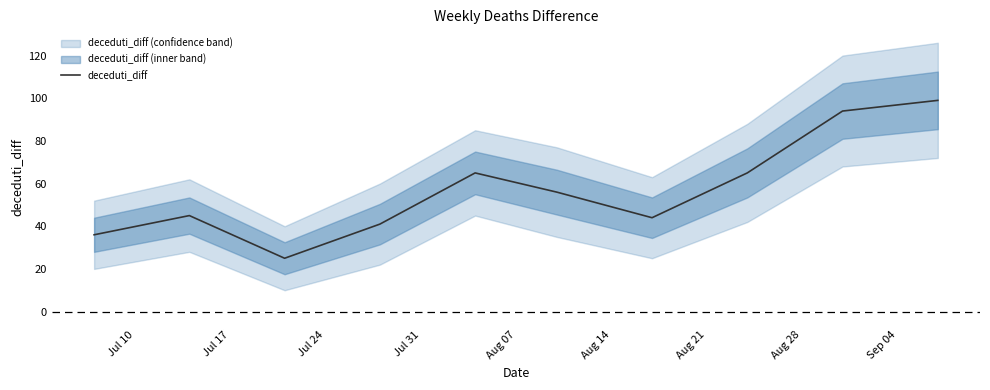

What is the difference between the maximum and minimum values?

74